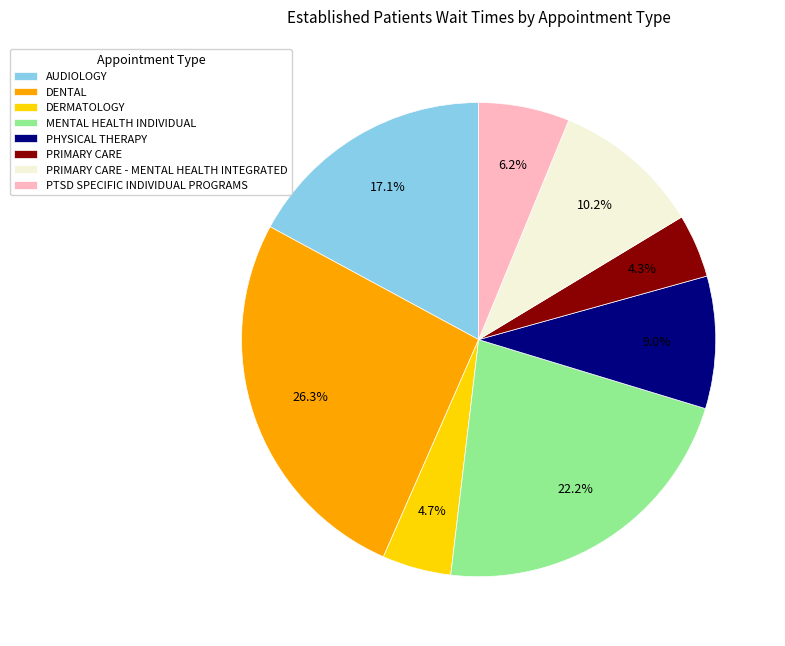

True or false: DERMATOLOGY accounts for 5% of the total.

True